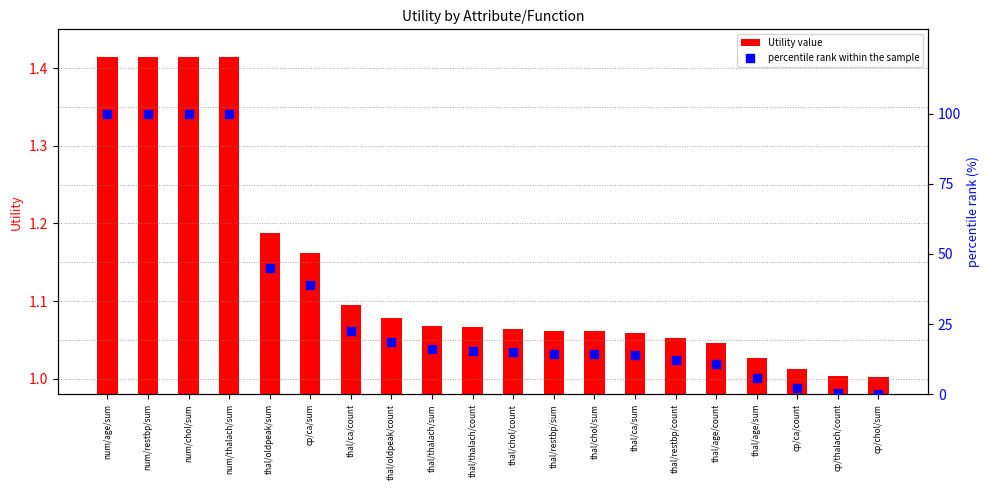

What are all the series names shown in the legend?

Utility value, percentile rank within the sample